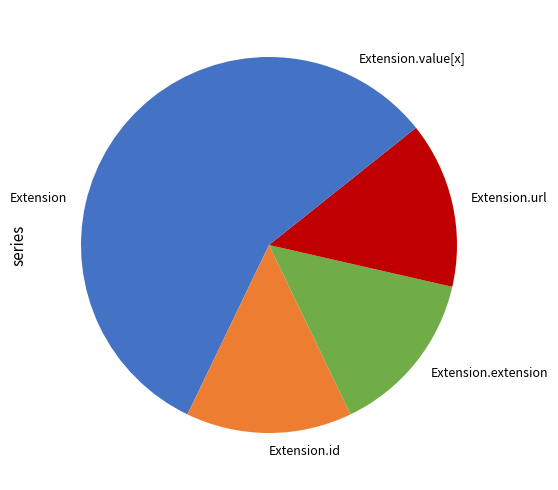

The Extension slice represents 43% of the pie. True or false?

True